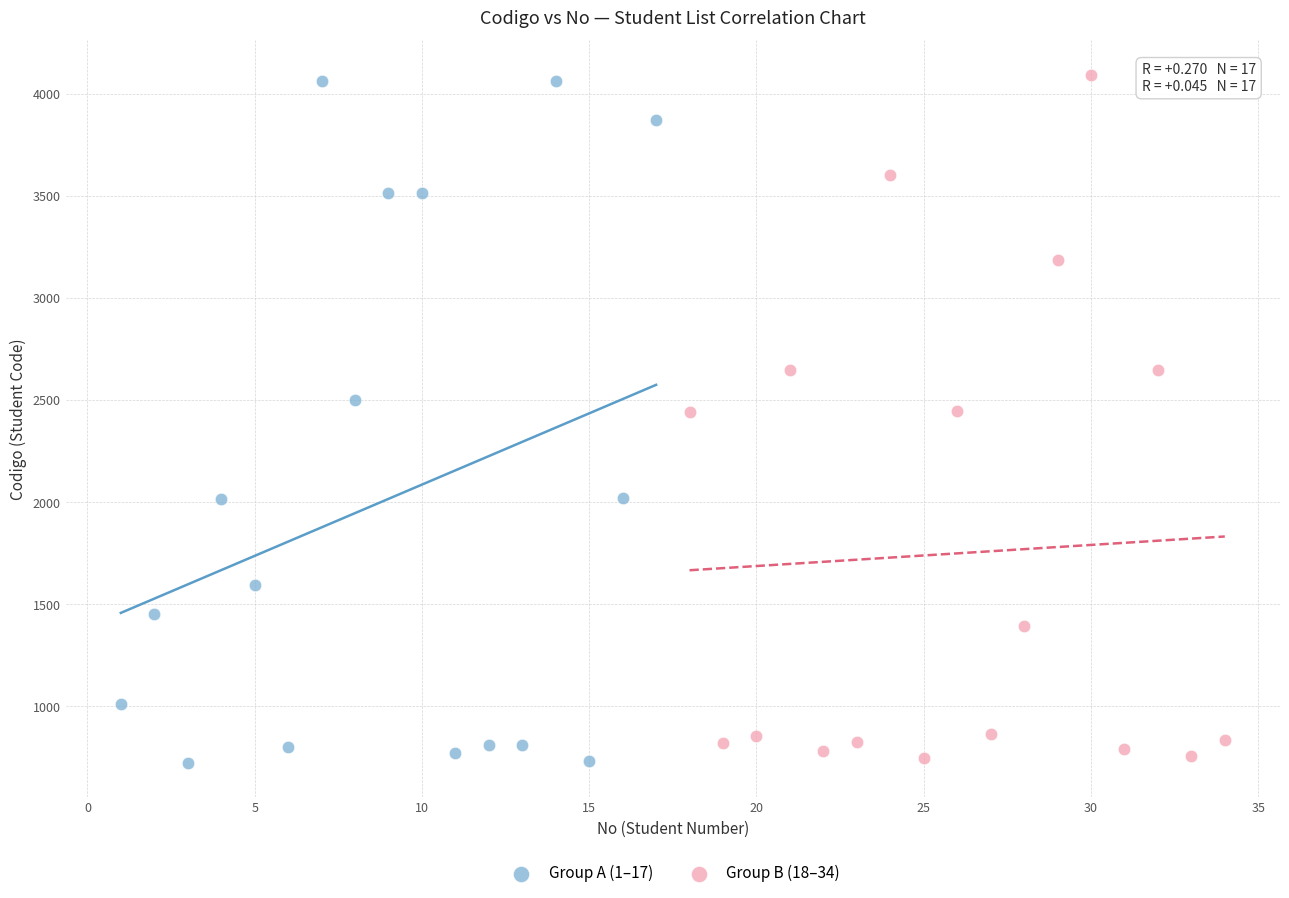

Which series contains the highest Y value?

Group B (18–34)